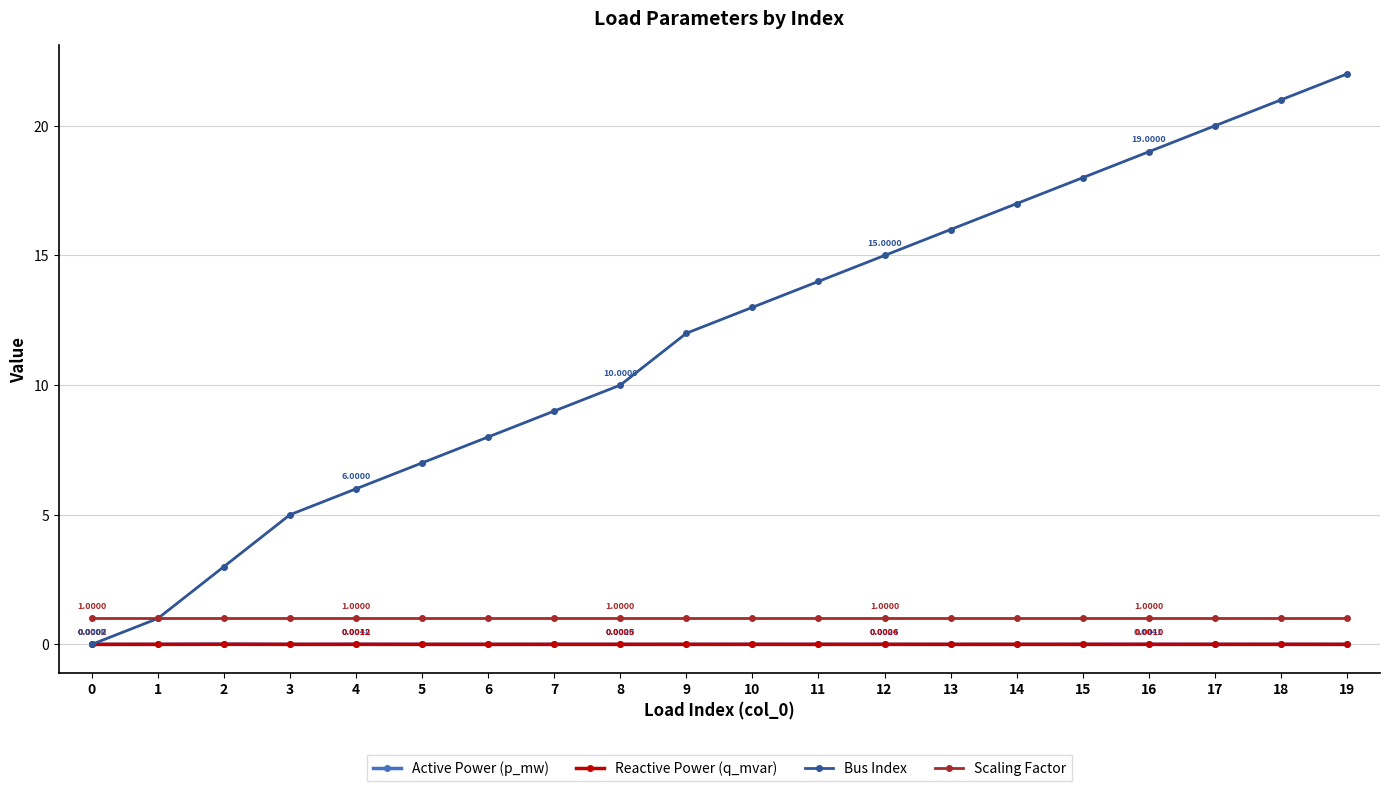

What is the spread (max minus min) of values at 6?

8.0